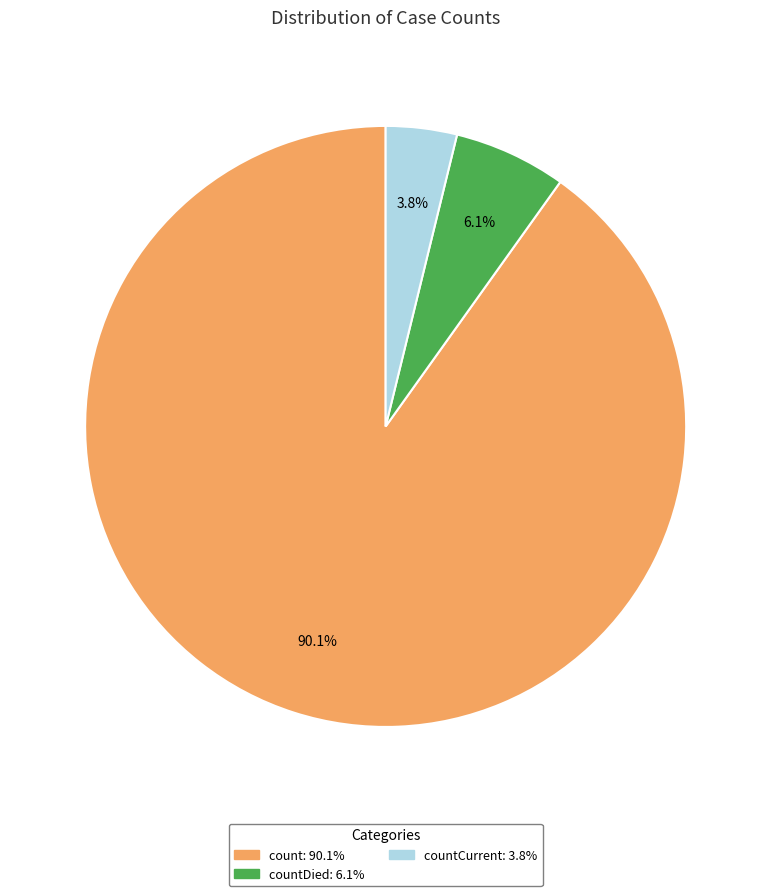

Is there a majority slice in this chart?

Yes